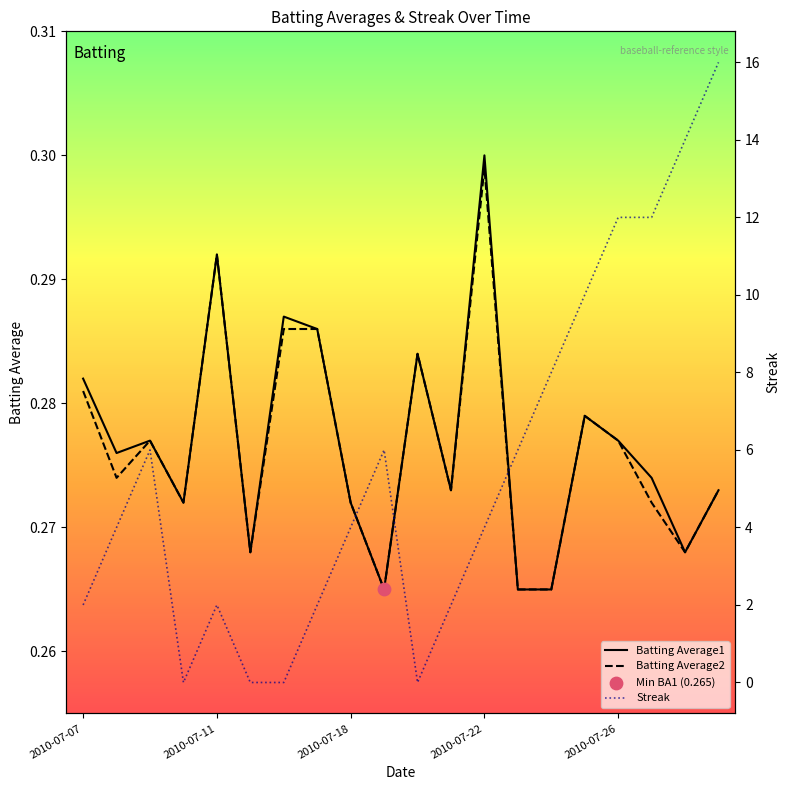

Is the value of Batting Average2 at 15 greater than the value of Batting Average1 at 12?

No